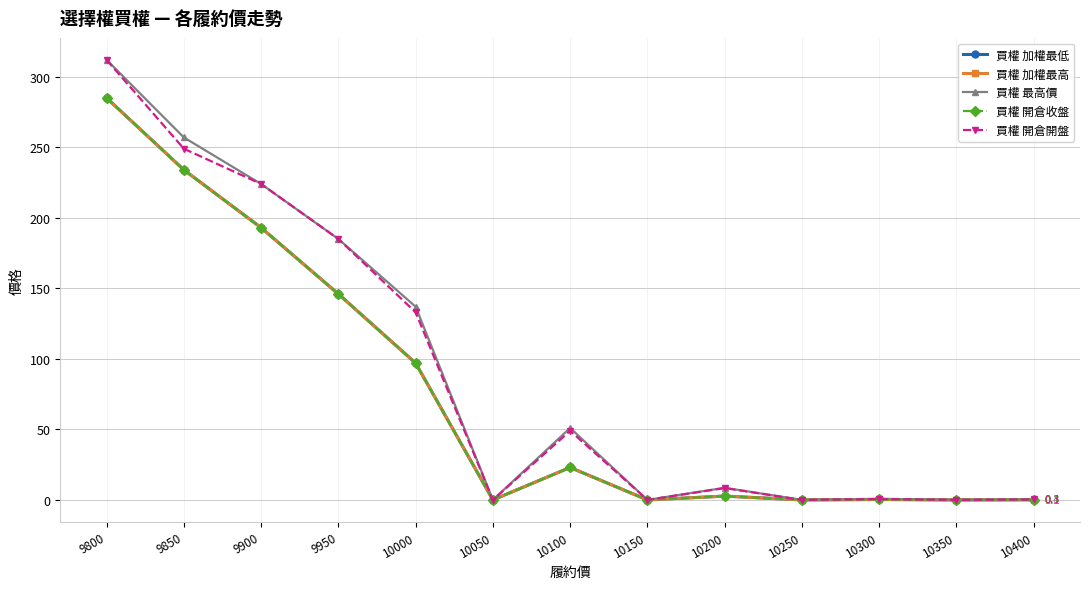

Which series changed the most between 10300 and 10350?

買權 最高價